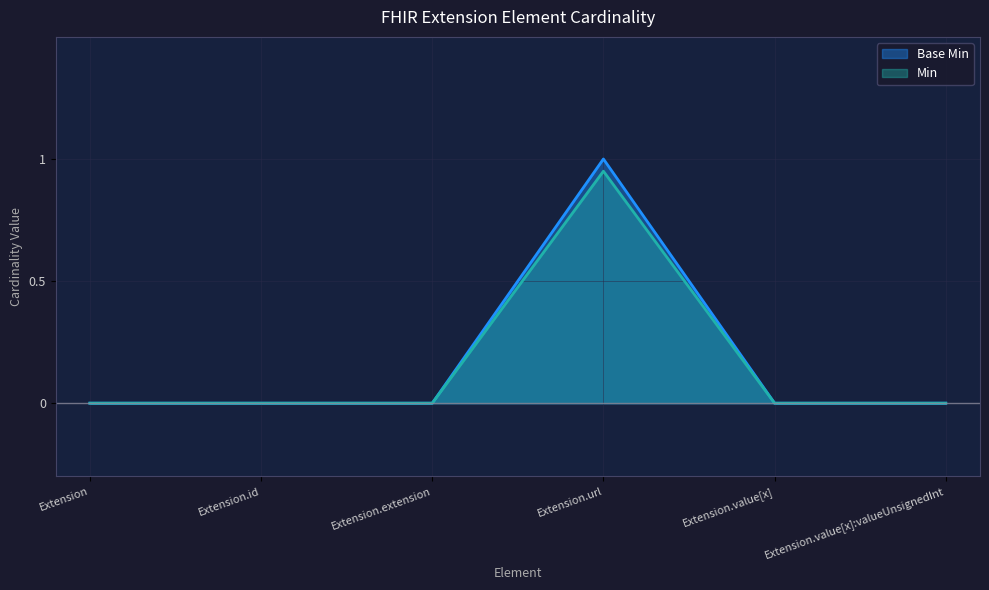

Is it true that Base Min equals 0.0 at Extension.extension?

True